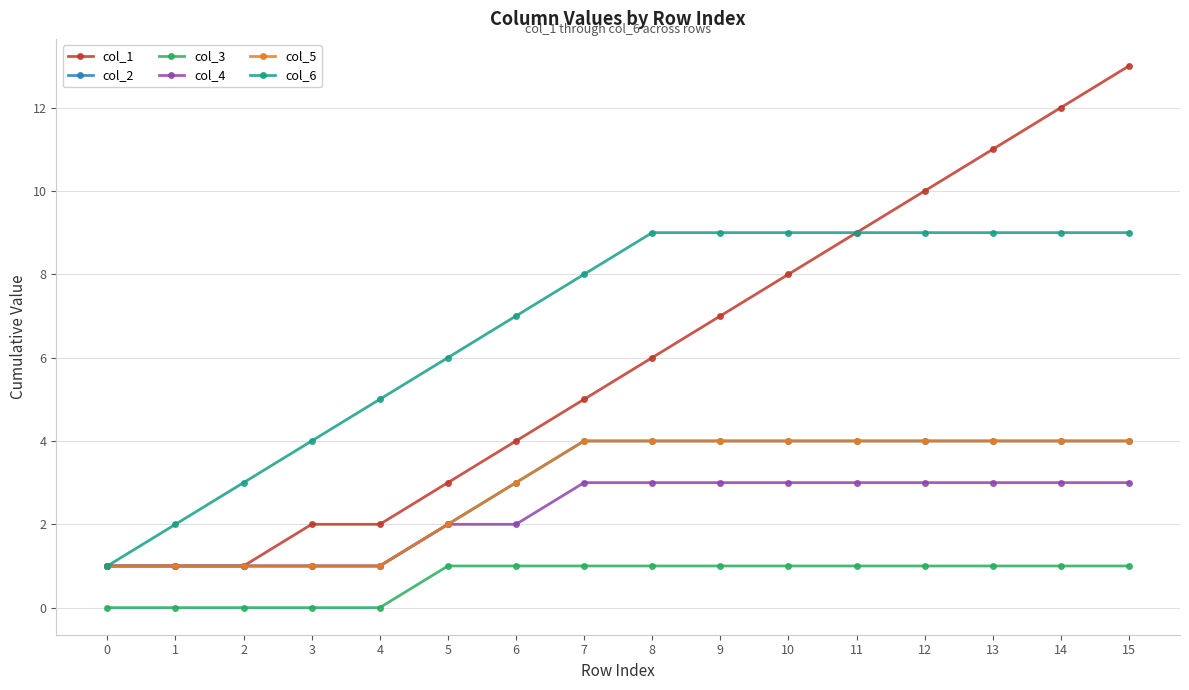

True or false: col_1 and col_4 cross at least once.

False